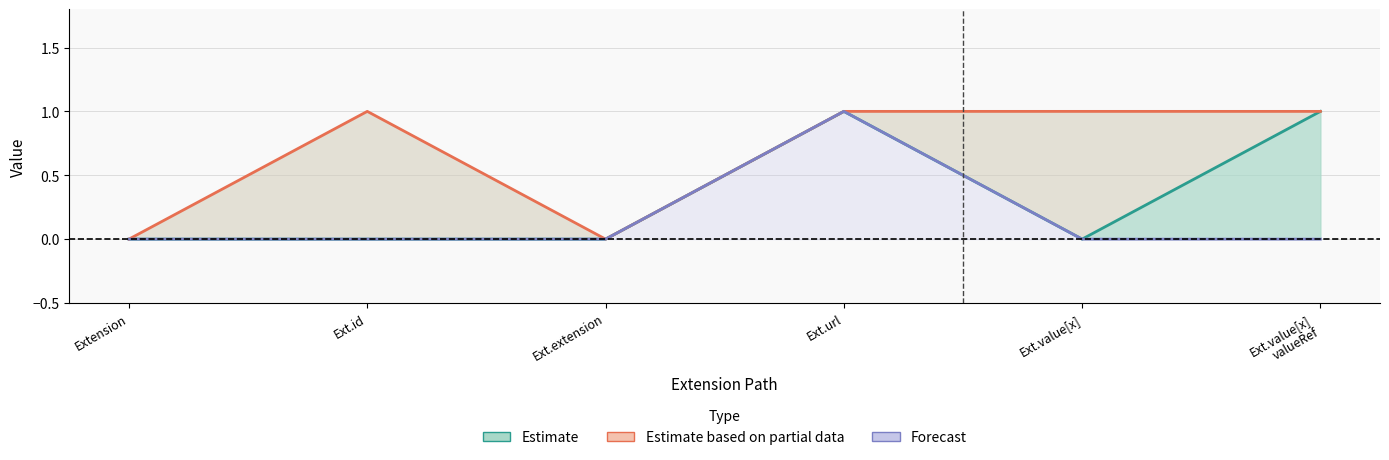

The Forecast series shows 2 at Ext.url. True or false?

False